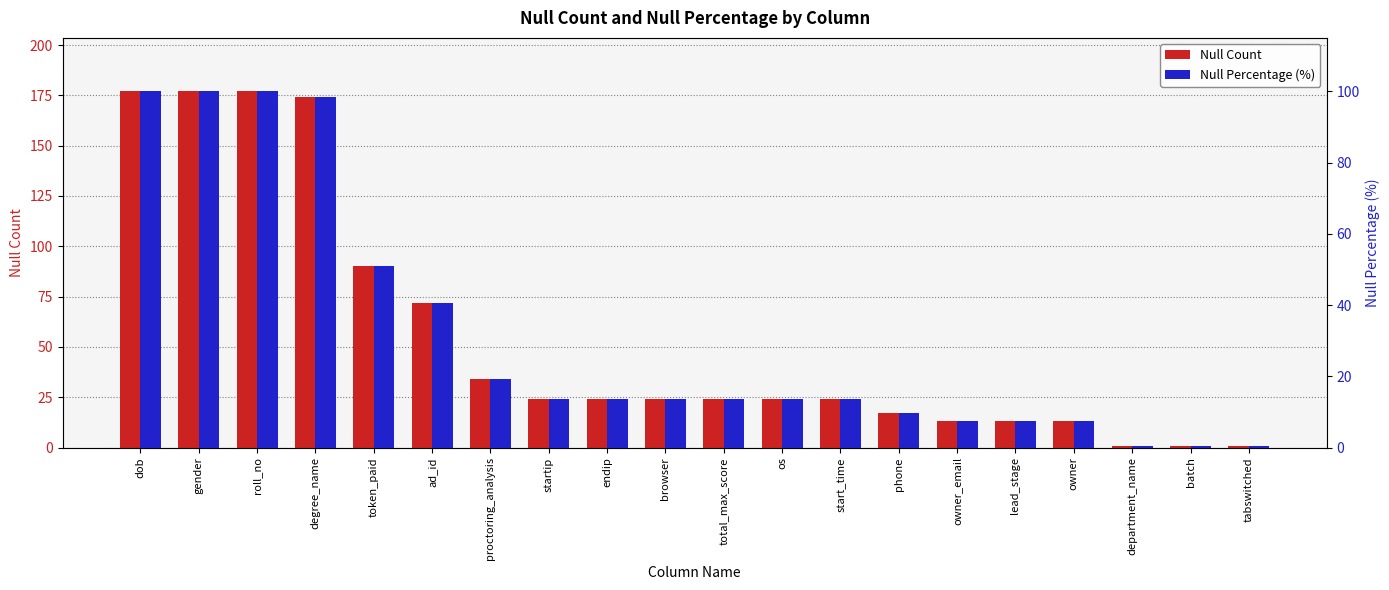

At which category does the chart reach its peak across all series?

dob